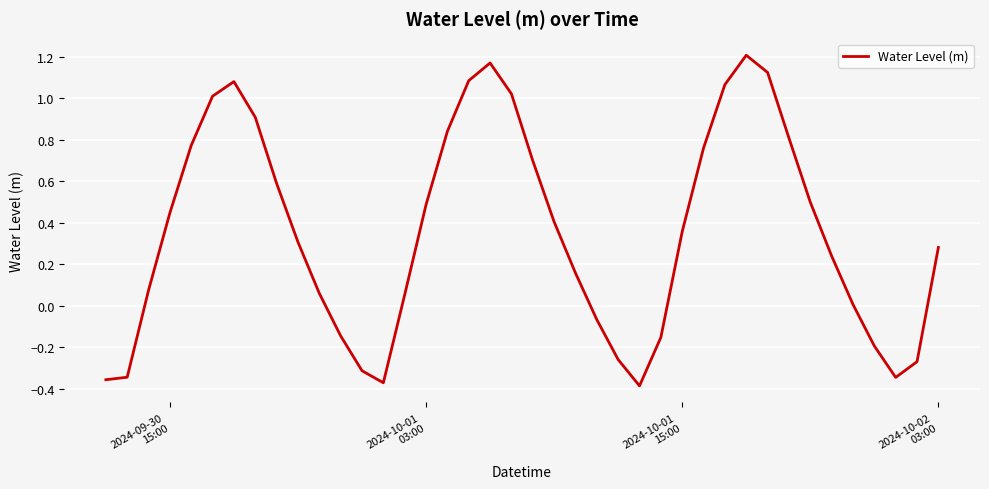

What is the difference between the maximum and minimum values?

1.6